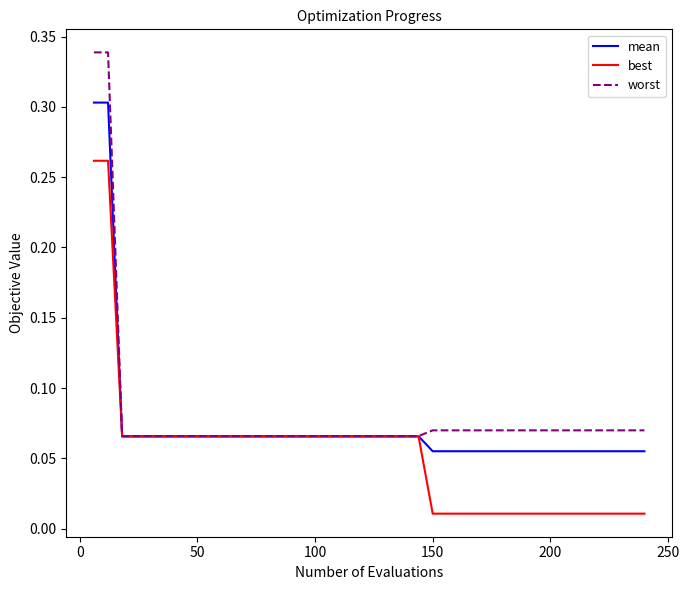

Rank the series by their maximum value, from highest to lowest.

worst, mean, best